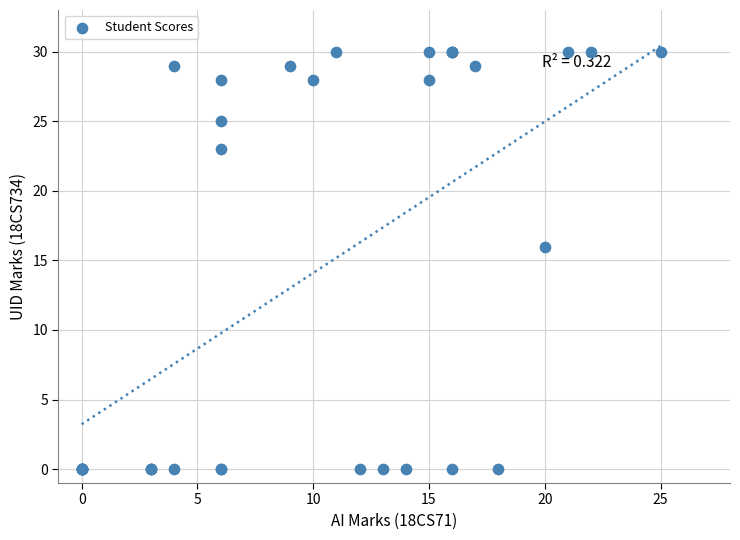

What Y value in the scatter plot is closest to 15?

16